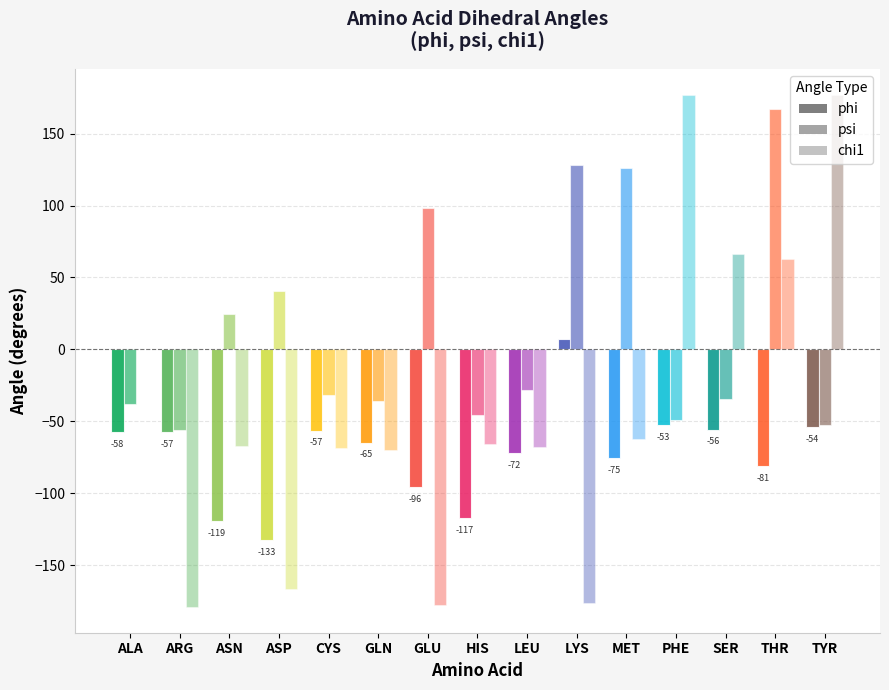

What is the minimum value shown in the chart?

-179.1